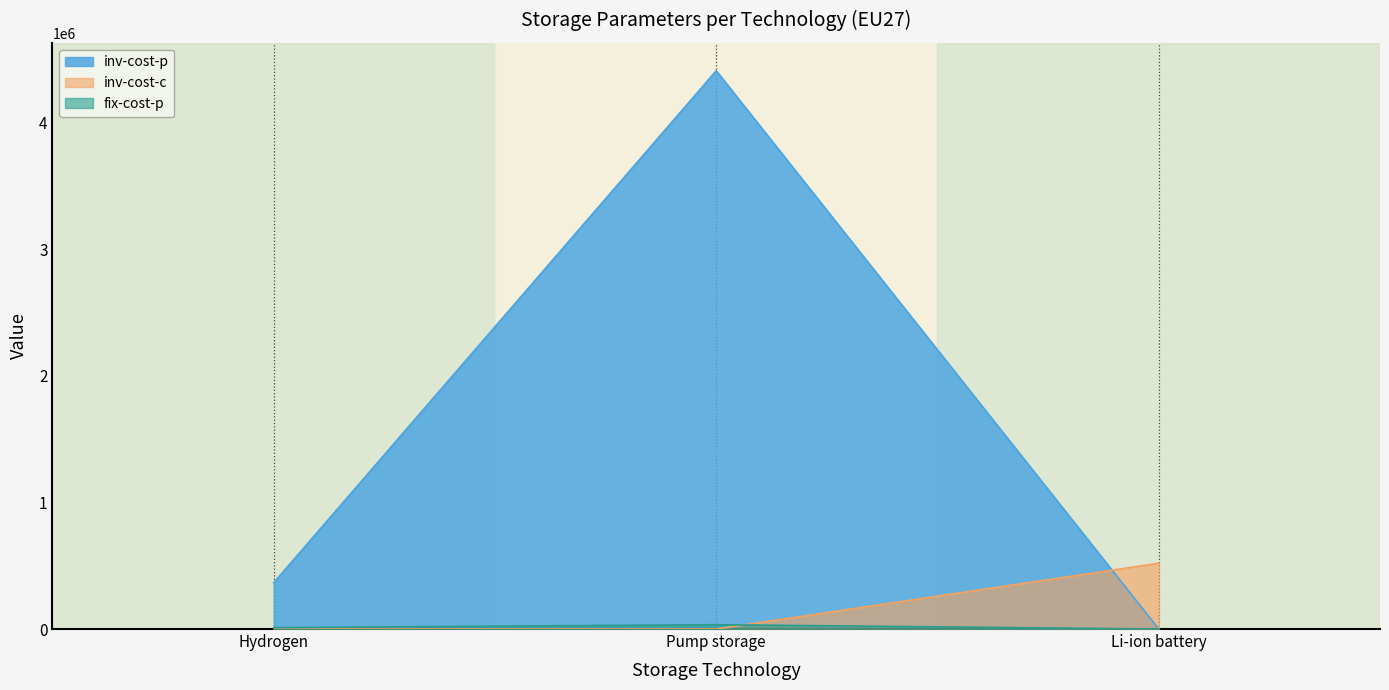

At how many categories does at least one series exceed 2723789?

1